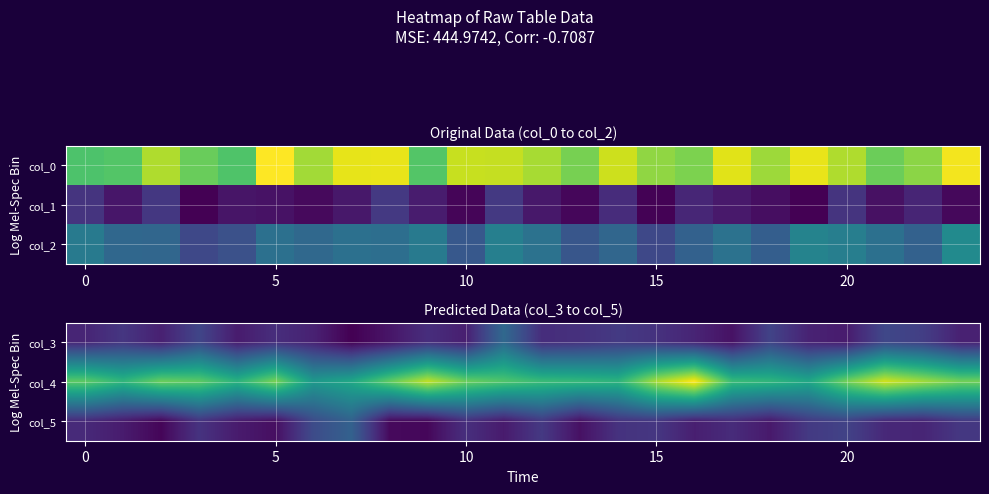

Reading left to right, extract all data points from this chart.

col_3: 2.9	4.0	2.6	5.1	2.3	3.5	2.7	0.7	1.9	3.5	2.5	7.8	3.4	3.7	4.3	3.7	2.9	1.7	4.9	2.7	2.3	5.2	4.6	2.6
col_4: 16.5	14.5	17.0	16.5	14.2	17.5	12.0	13.2	16.7	19.8	17.0	16.0	15.0	14.8	14.3	19.0	21.8	15.0	14.5	13.2	17.2	20.2	18.8	17.2
col_5: 3.2	2.3	1.0	3.8	2.3	1.5	5.5	7.3	1.2	1.1	3.6	2.2	4.2	1.6	3.8	4.1	2.5	3.3	2.2	4.3	4.9	3.1	2.9	4.2